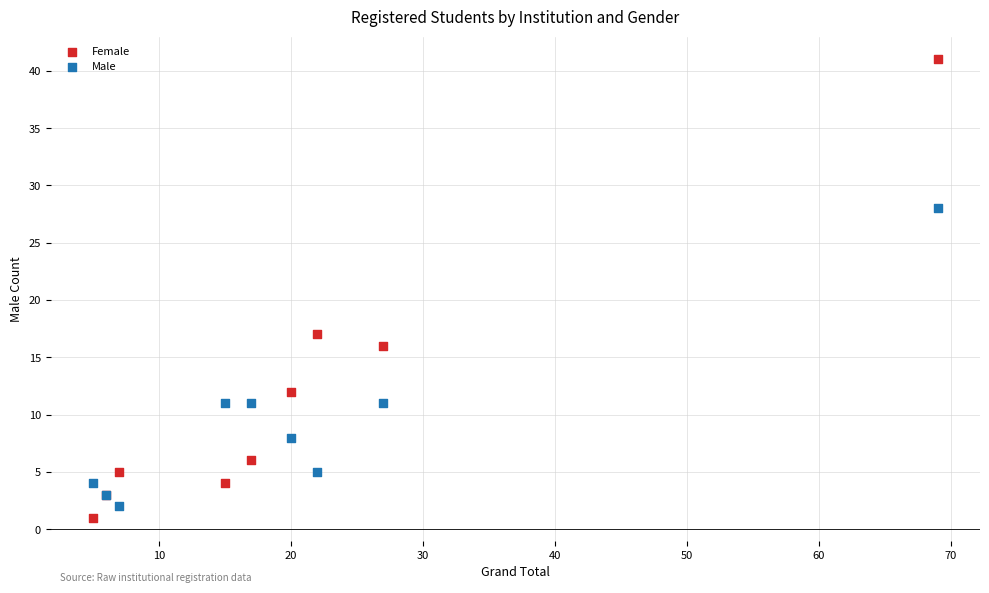

Which series has the widest spread of Y values?

Female